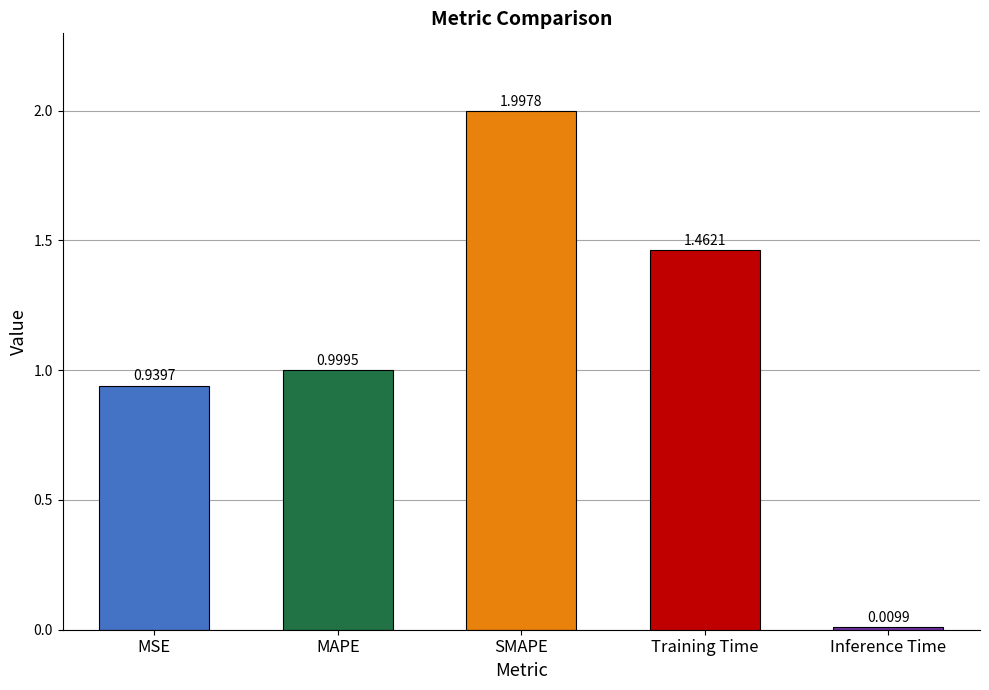

List the labels in order of value, smallest first.

Inference Time, MSE, MAPE, Training Time, SMAPE